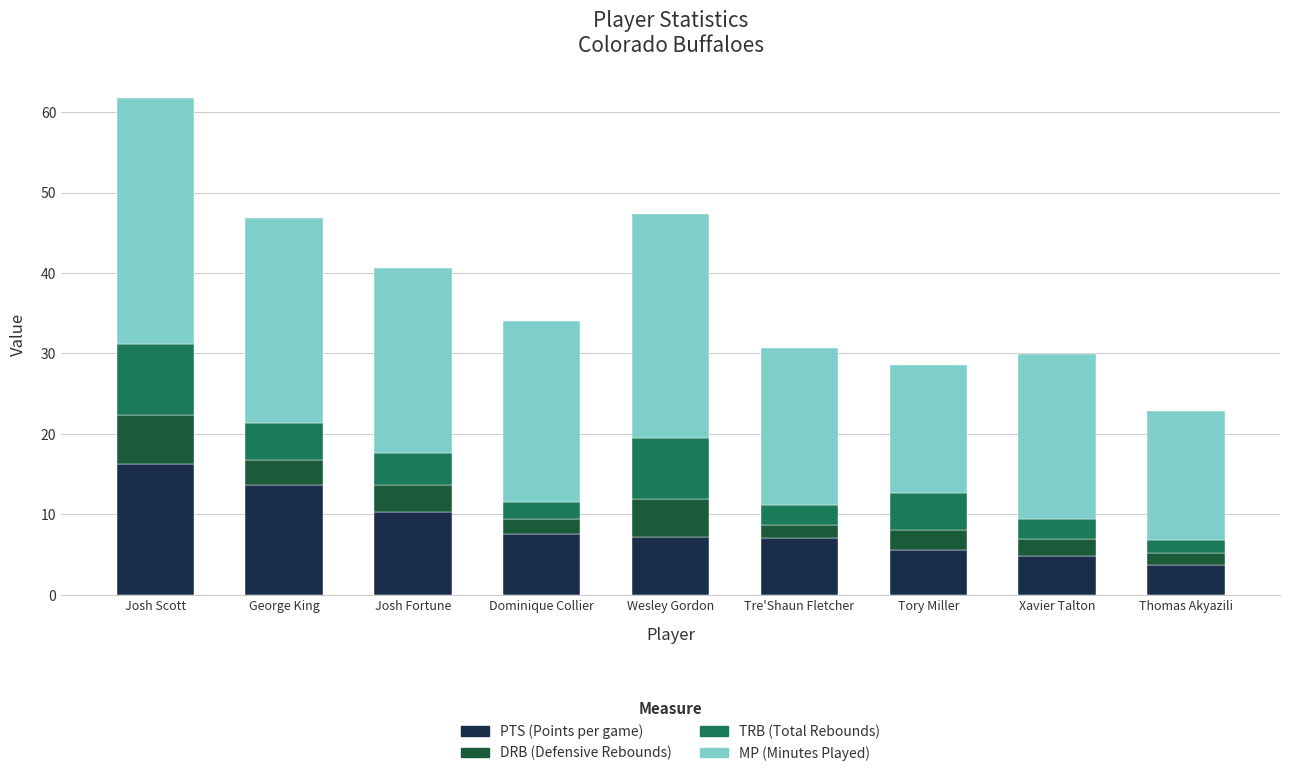

Does the chart contain any negative values?

No